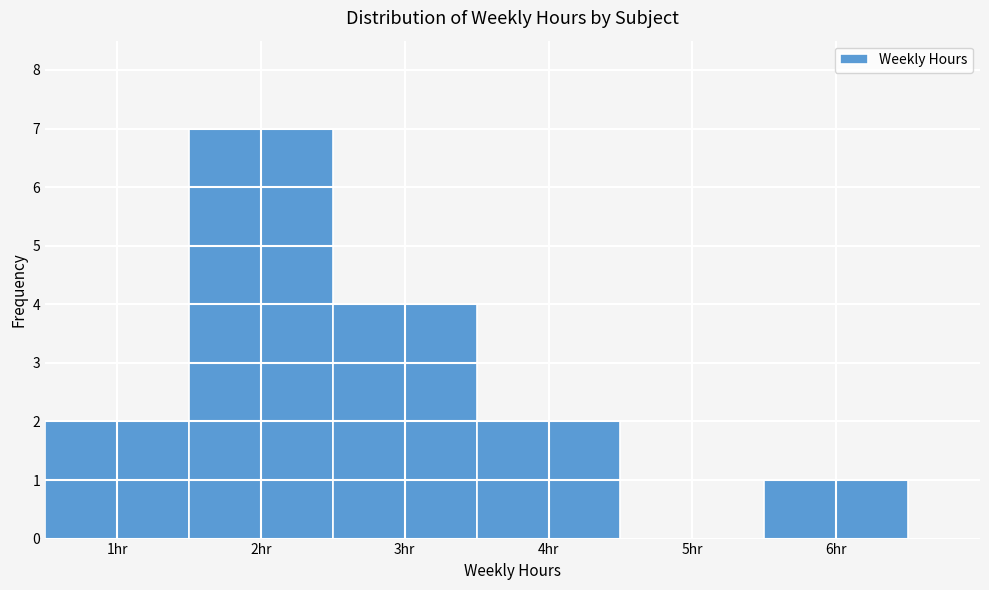

Over which range of the x-axis is the bar tallest?

1.5 to 2.5